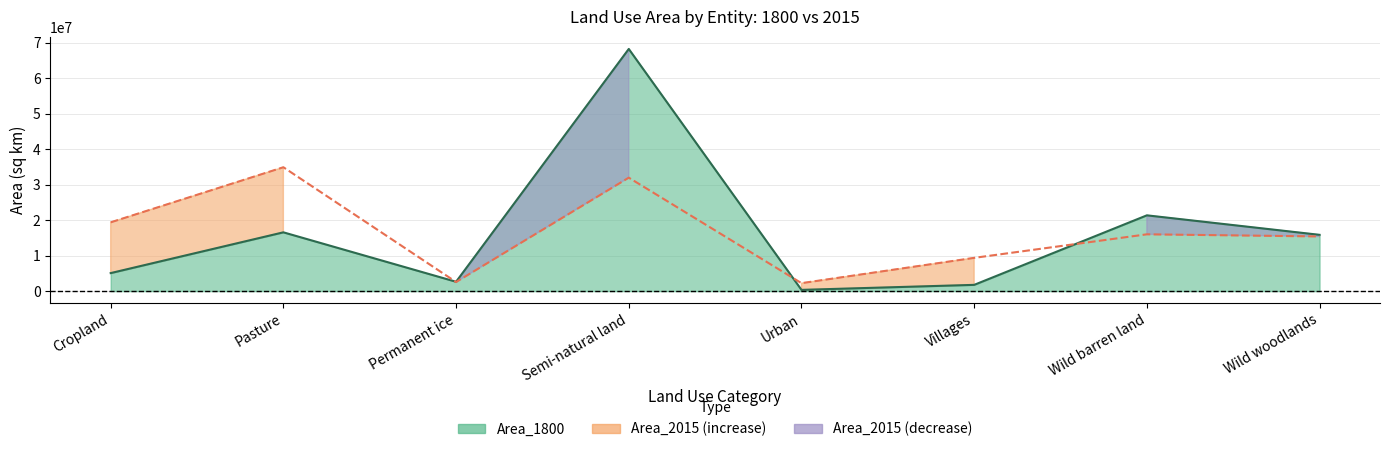

At which category does Area_1800 reach its first local valley?

Permanent ice